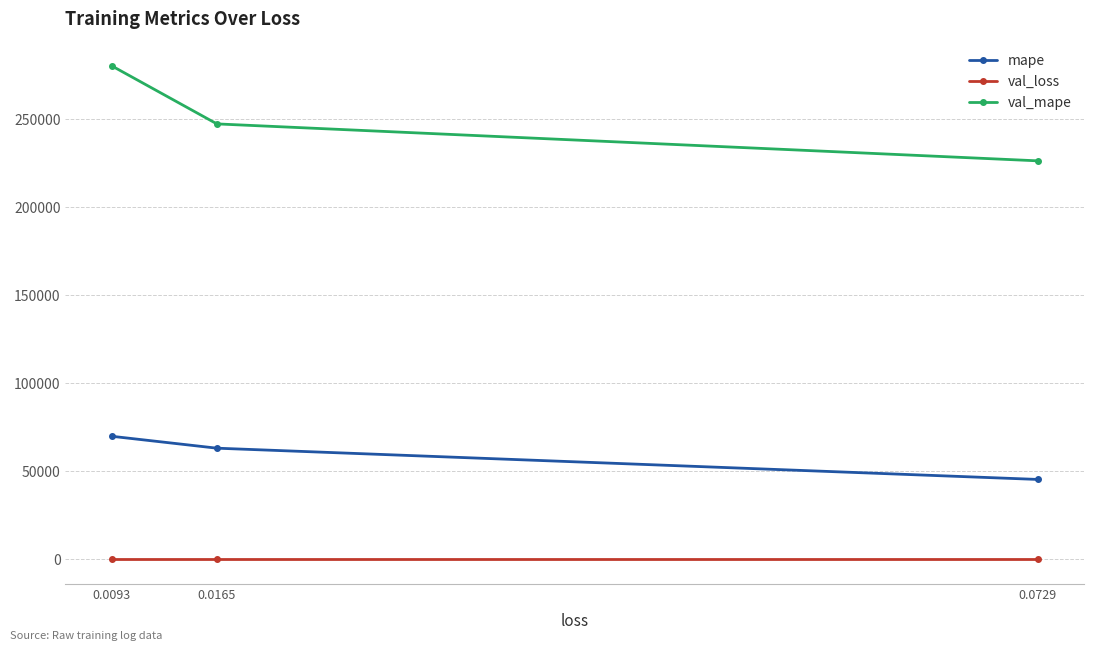

Is it true that val_mape equals 398916.2 at 0.0093?

False